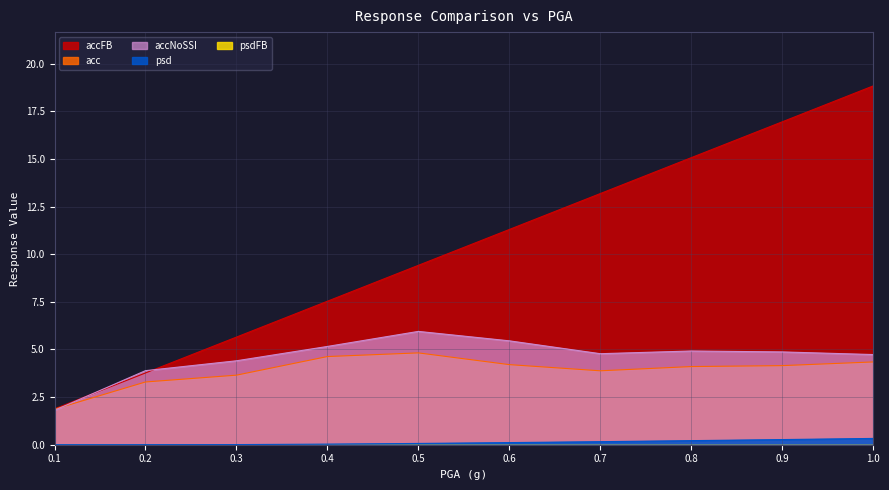

True or false: acc has more than 1 points higher than both neighbors.

False